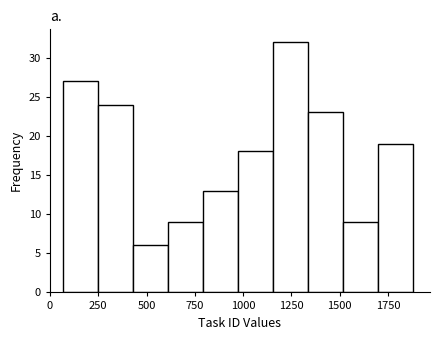

Around what value on the x-axis is the tallest bar? Give the approximate position of its centre, as read against the axis.

1250